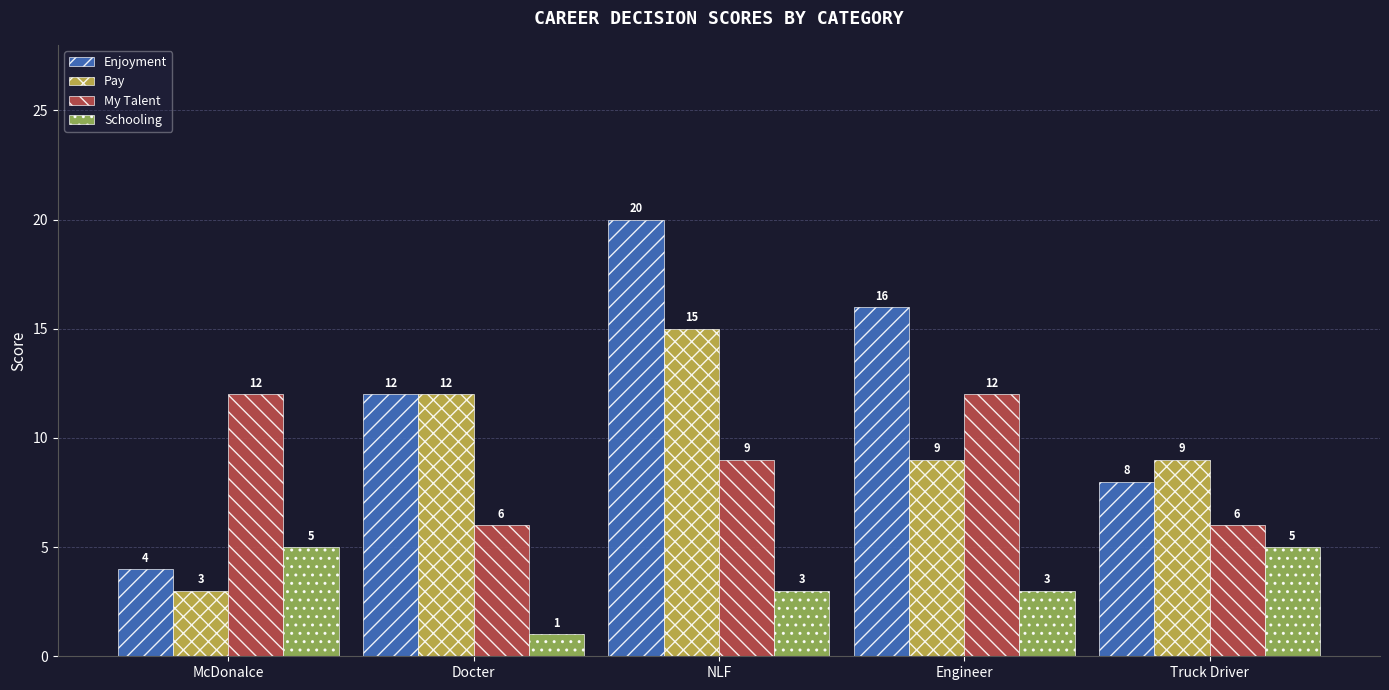

What position from the left is Truck Driver?

5